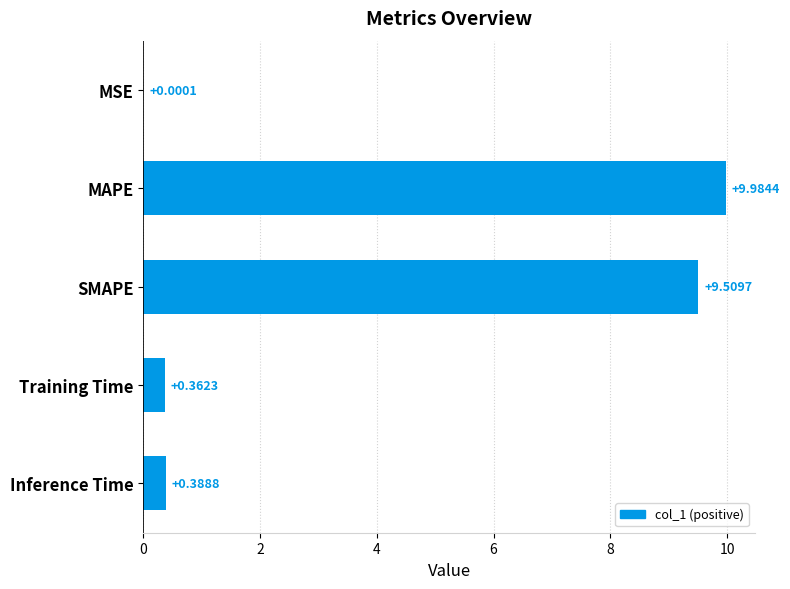

What is the change in value from SMAPE to Training Time?

-9.1